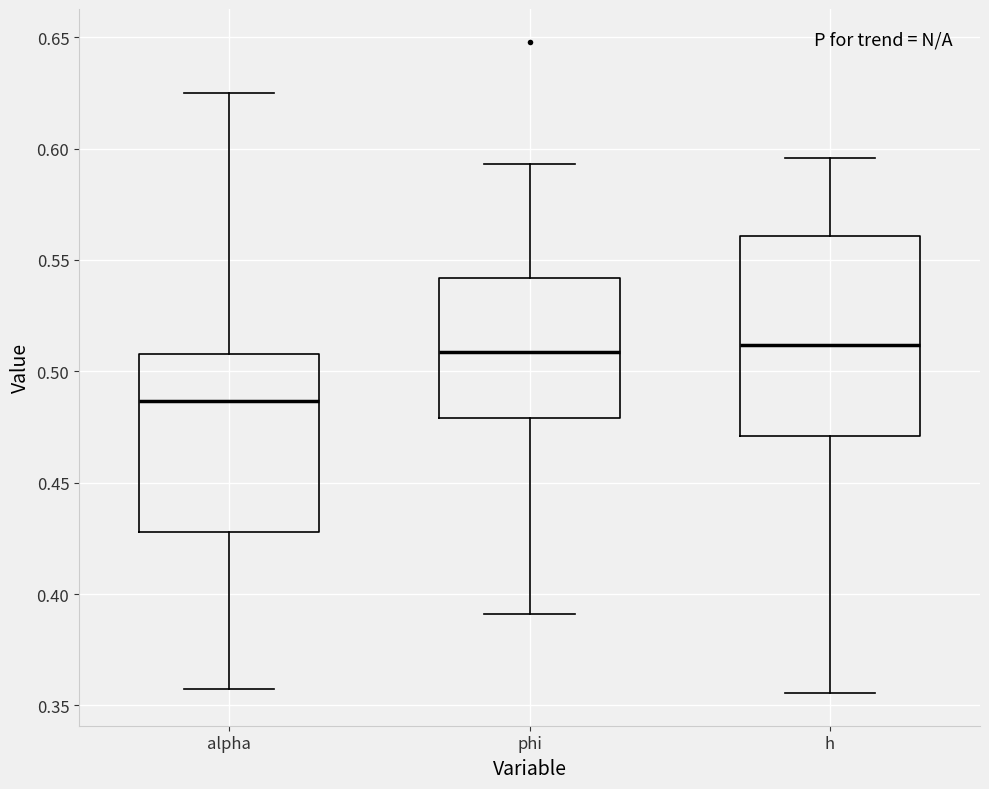

Reading left to right, read every box against the y-axis: the position of its median line, the range the box covers, and the ends of its whiskers. The values are not printed on the chart, so give them approximately, as read against the axis.

alpha: median 0.485, box 0.430 to 0.510, whiskers 0.355 to 0.625
phi: median 0.510, box 0.480 to 0.540, whiskers 0.390 to 0.595
h: median 0.510, box 0.470 to 0.560, whiskers 0.355 to 0.595